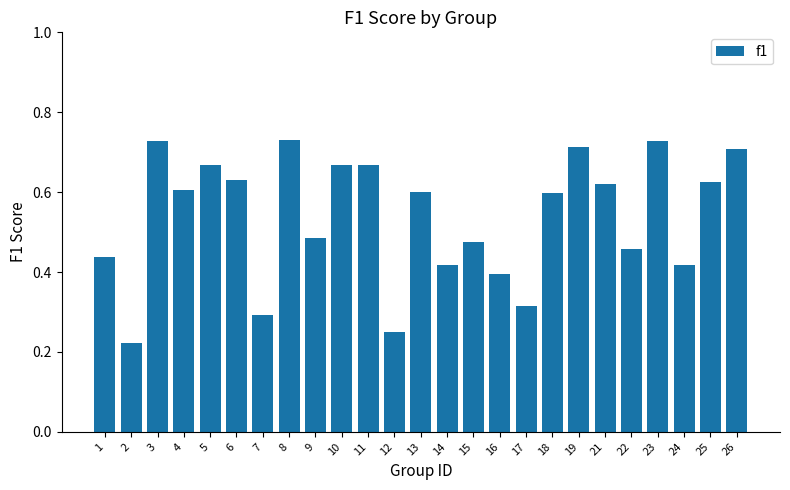

What is the sum of the values at 6 and 24?

1.0